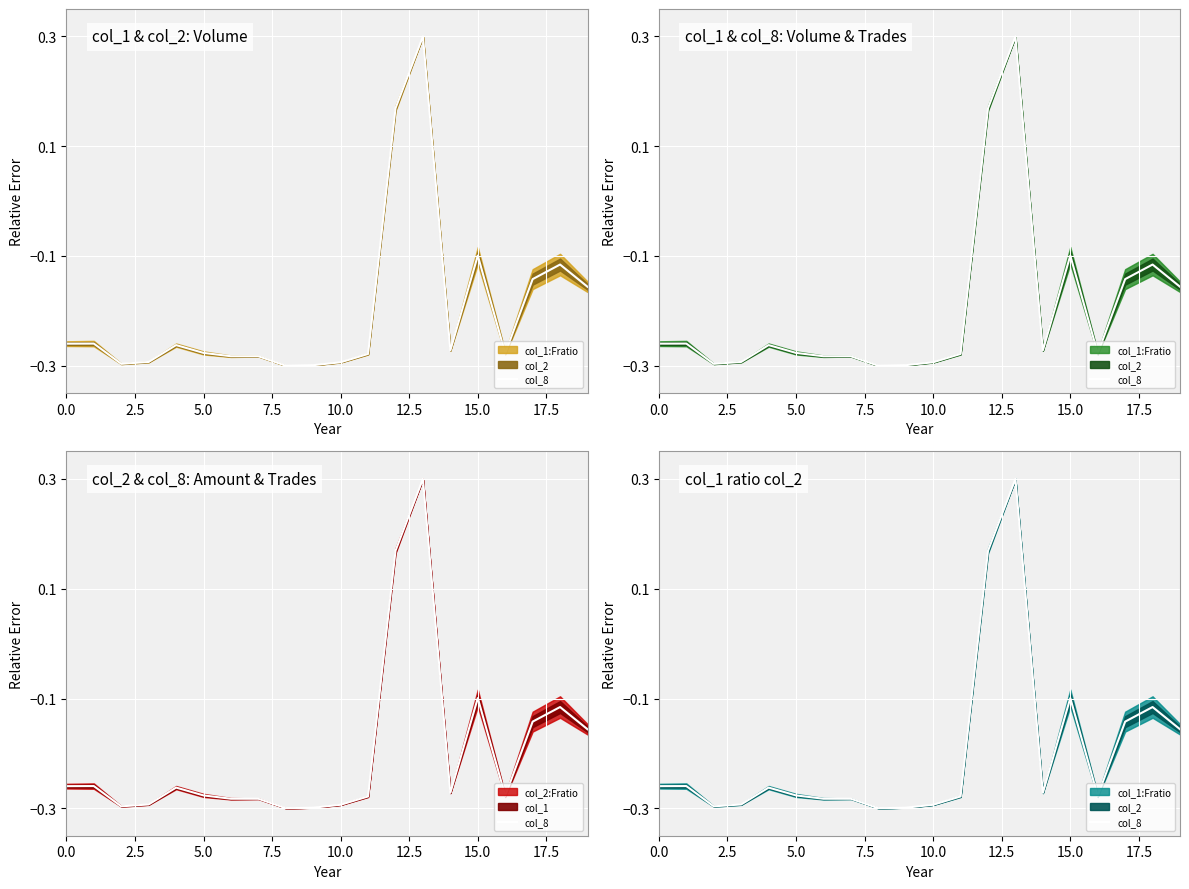

Where is the data nearest to the value 0?

15